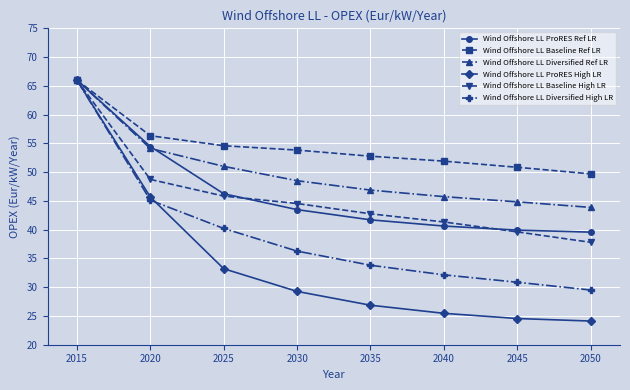

What is the average value of the Wind Offshore LL ProRES Ref LR series?

46.5